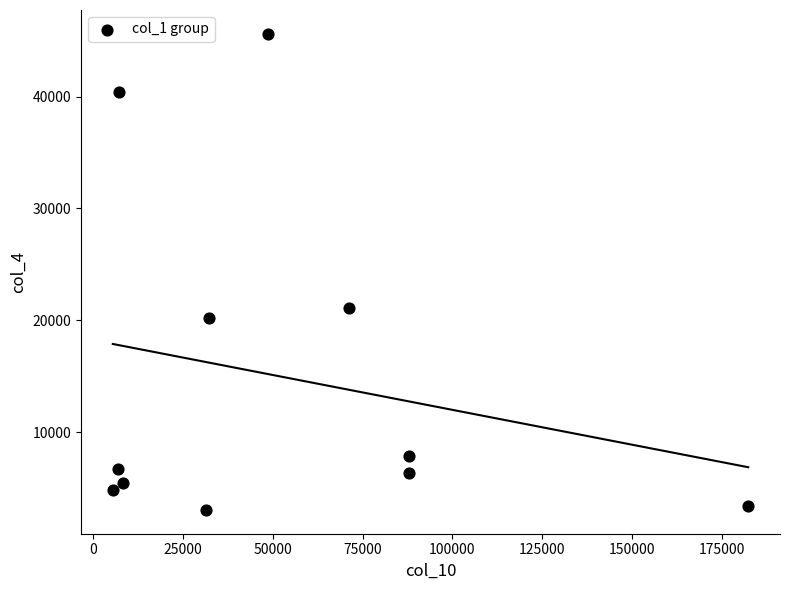

What Y value in the scatter plot is closest to 24329?

21092.5